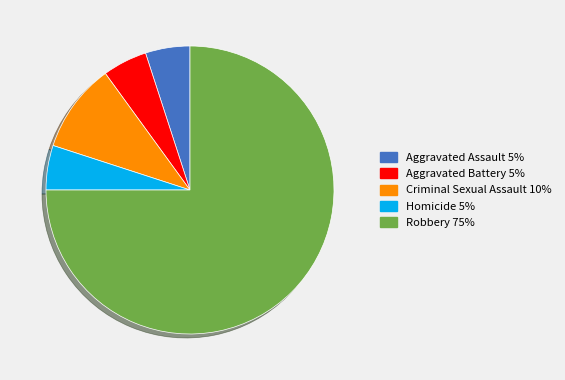

What is the ratio of the value at Homicide 5% to the value at Aggravated Assault 5%?

1.0